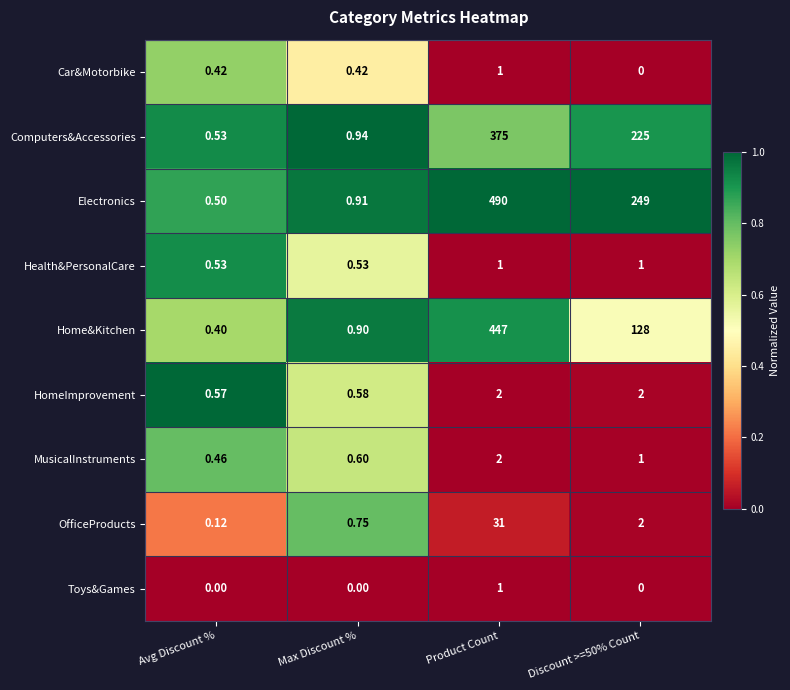

Which series has the largest total across all categories?

Electronics